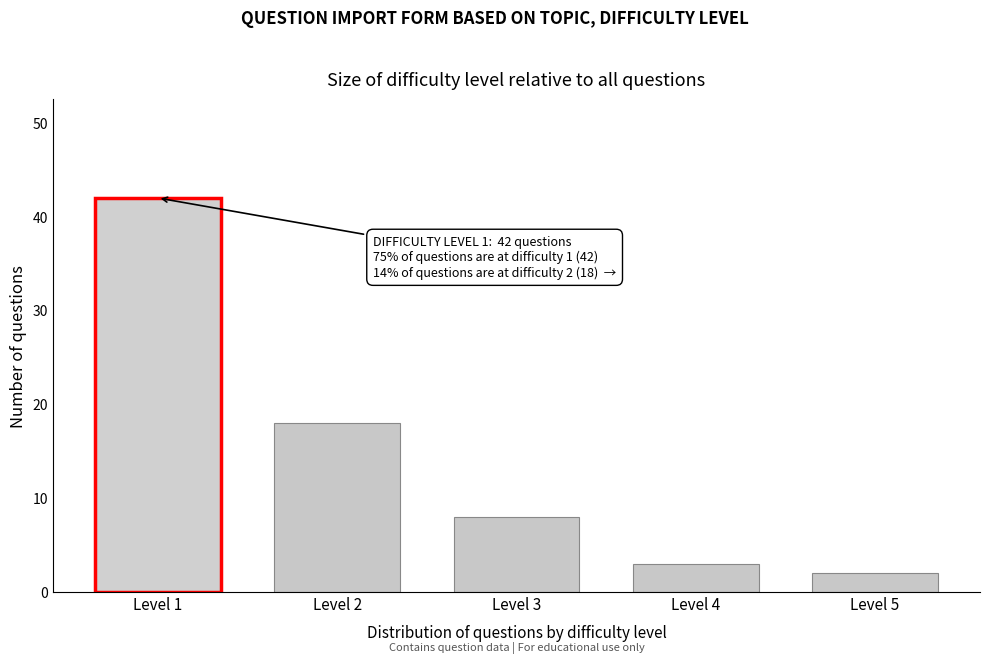

Reading right to left, what are all the values shown in this chart?

2	3	8	18	42